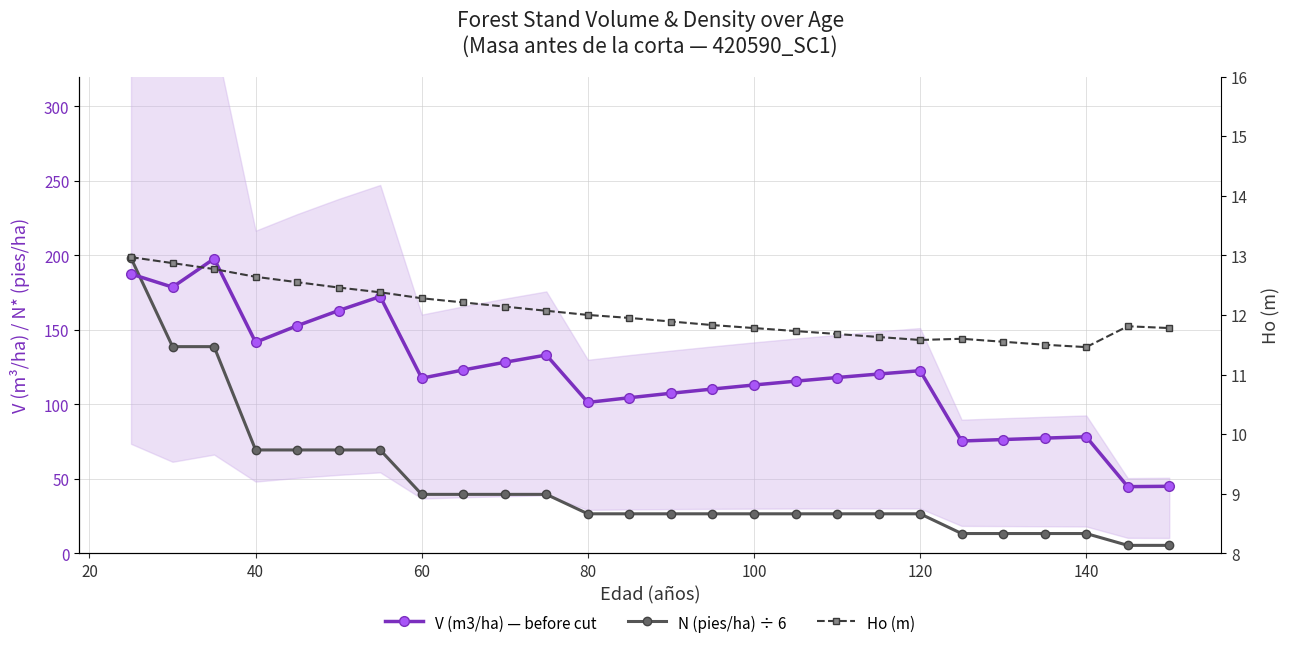

Reading right to left, extract all data points from this chart.

V (m3/ha) — before cut: 45.0	44.7	78.2	77.3	76.3	75.4	122.6	120.3	118.0	115.5	113.0	110.3	107.4	104.4	101.3	133.1	128.2	123.1	117.5	172.3	163.0	152.8	141.7	197.8	178.7	187.5
N (pies/ha) ÷ 6: 5.3	5.3	13.2	13.2	13.2	13.2	26.5	26.5	26.5	26.5	26.5	26.5	26.5	26.5	26.5	39.5	39.5	39.5	39.5	69.4	69.4	69.4	69.4	138.7	138.7	198.2
Ho (m): 11.8	11.8	11.5	11.5	11.6	11.6	11.6	11.6	11.7	11.7	11.8	11.8	11.9	11.9	12.0	12.1	12.1	12.2	12.3	12.4	12.5	12.6	12.6	12.8	12.9	13.0